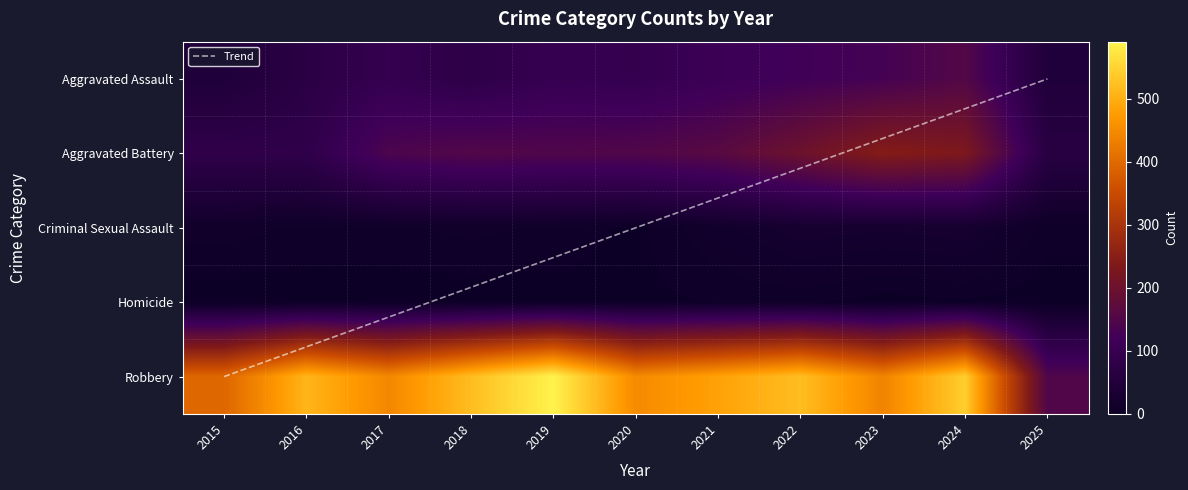

The value of Criminal Sexual Assault at 2020 is 0.7. True or false?

False